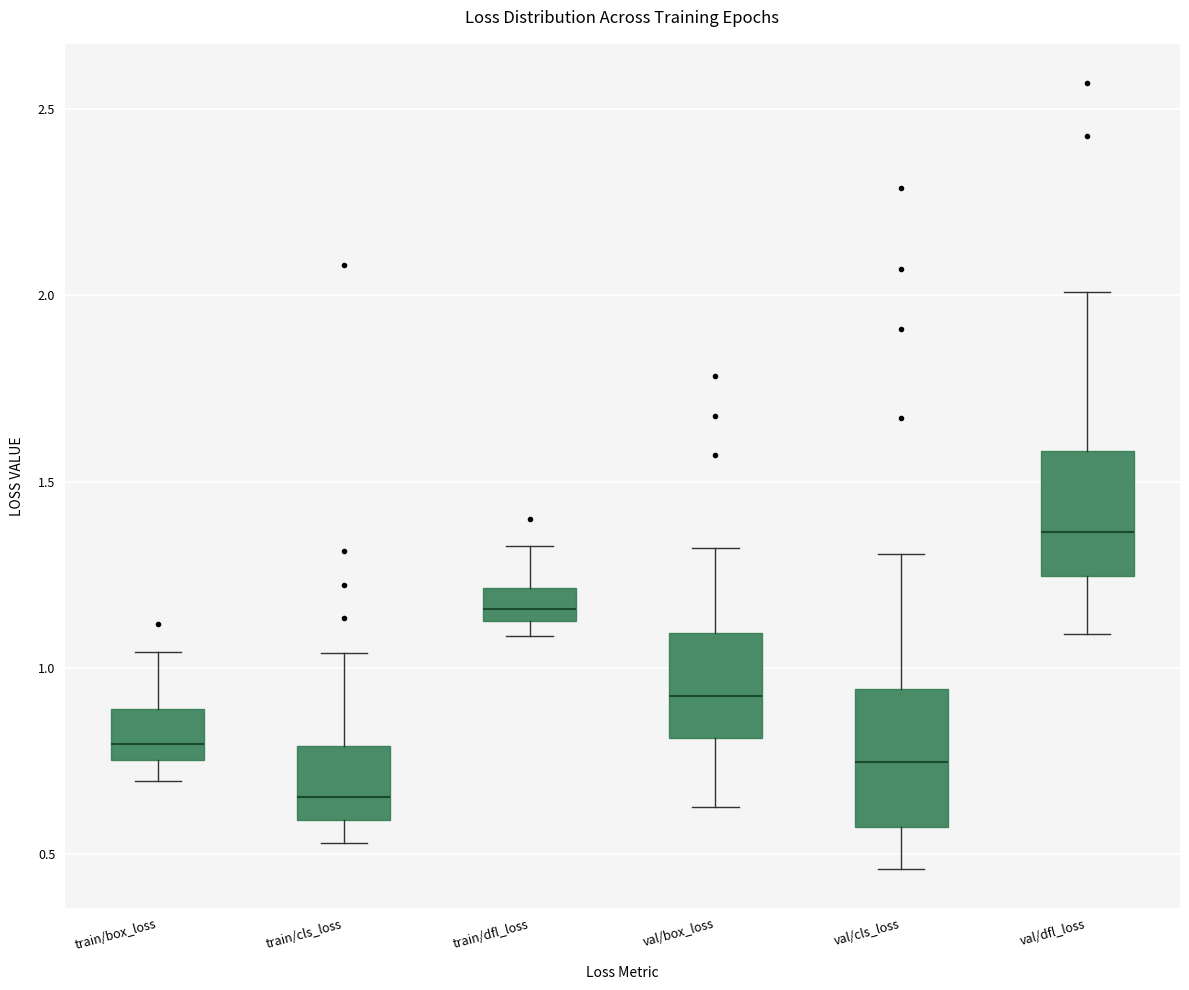

Where is the upper edge of the box for train/box_loss on the y-axis? The values are not printed on the chart, so give them approximately, as read against the axis.

0.90